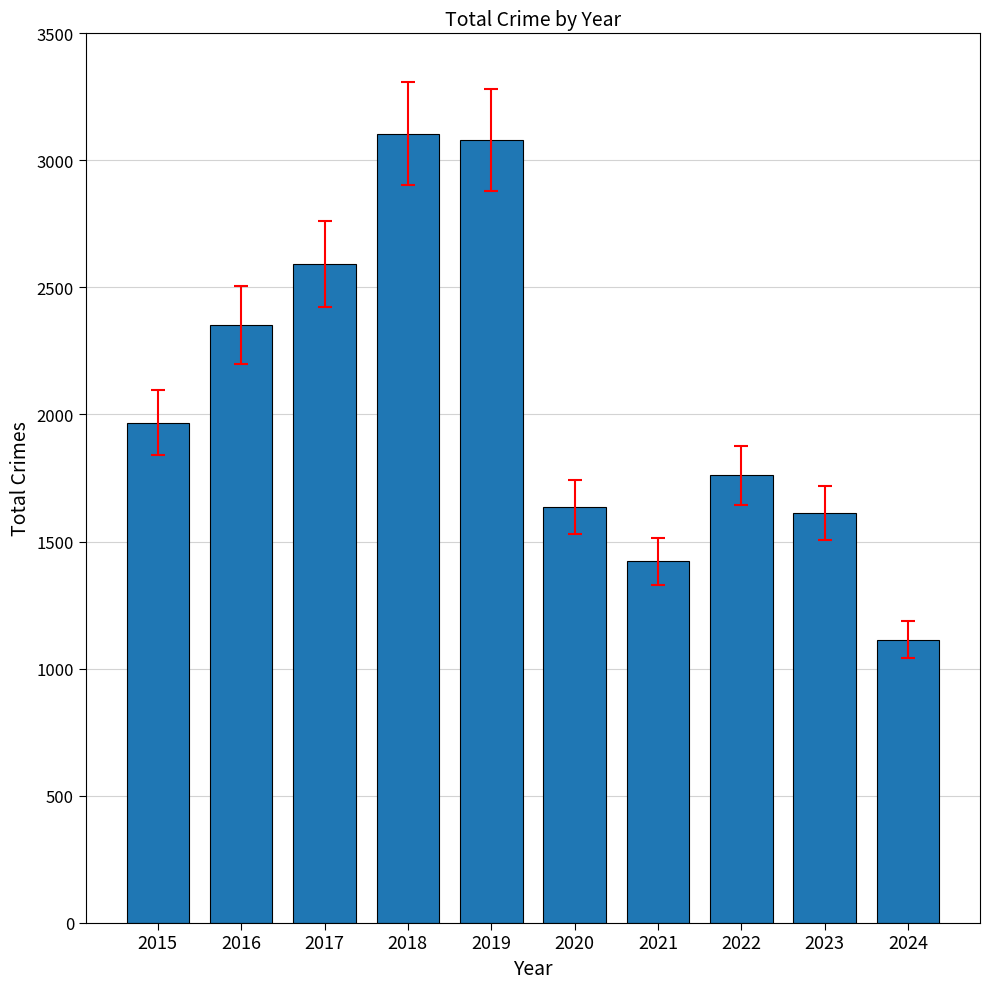

The value at 2015 is 1968. True or false?

True